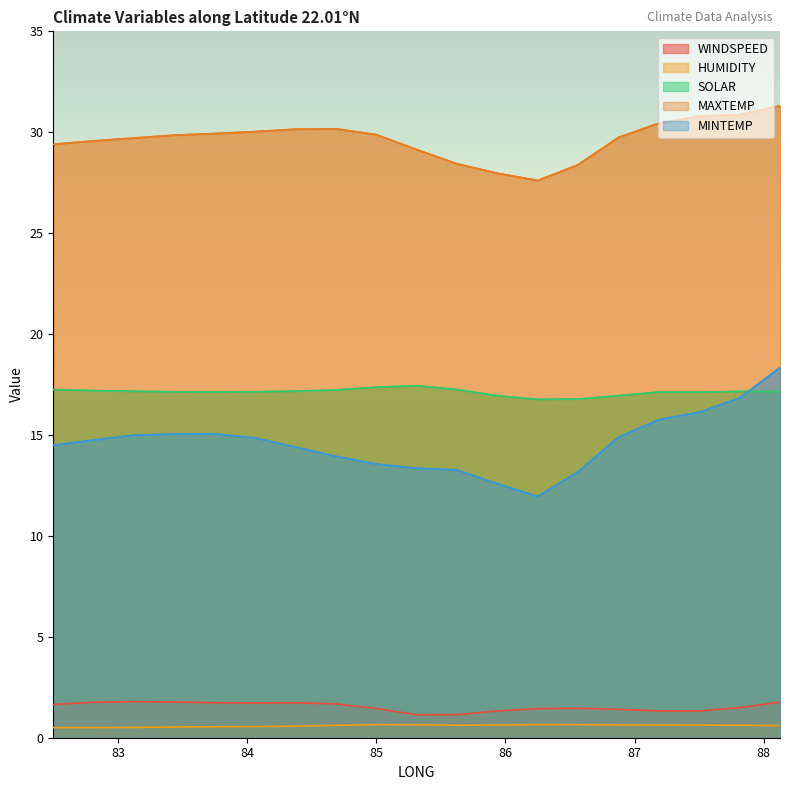

Is the value of SOLAR at 86.875 greater than the value of MINTEMP at 84.6875?

Yes